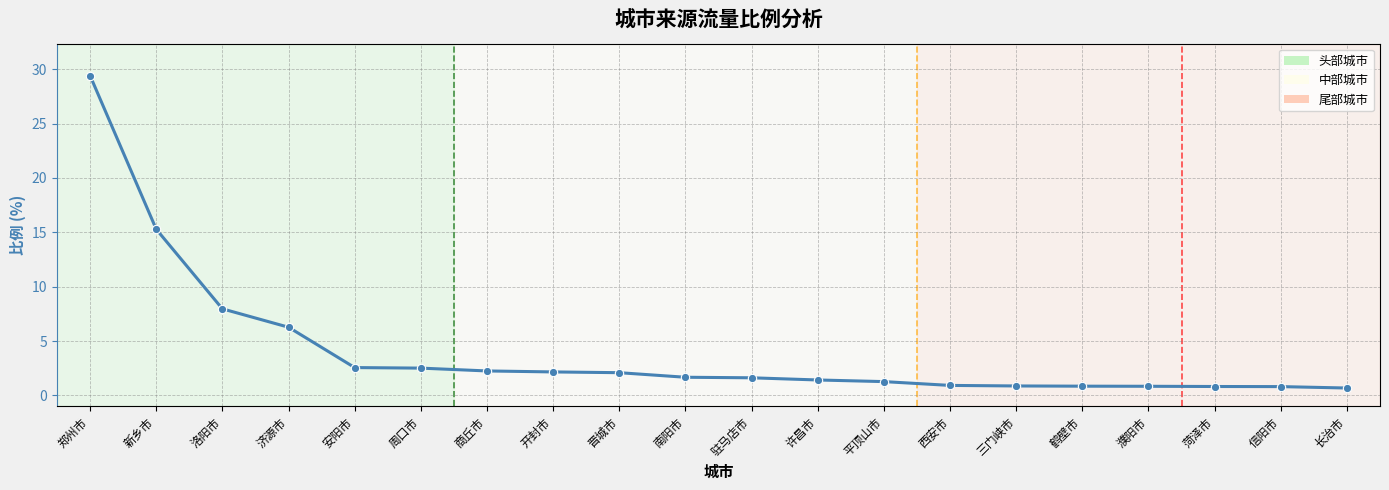

The chart shows a value of 2.3 at 济源市. True or false?

False